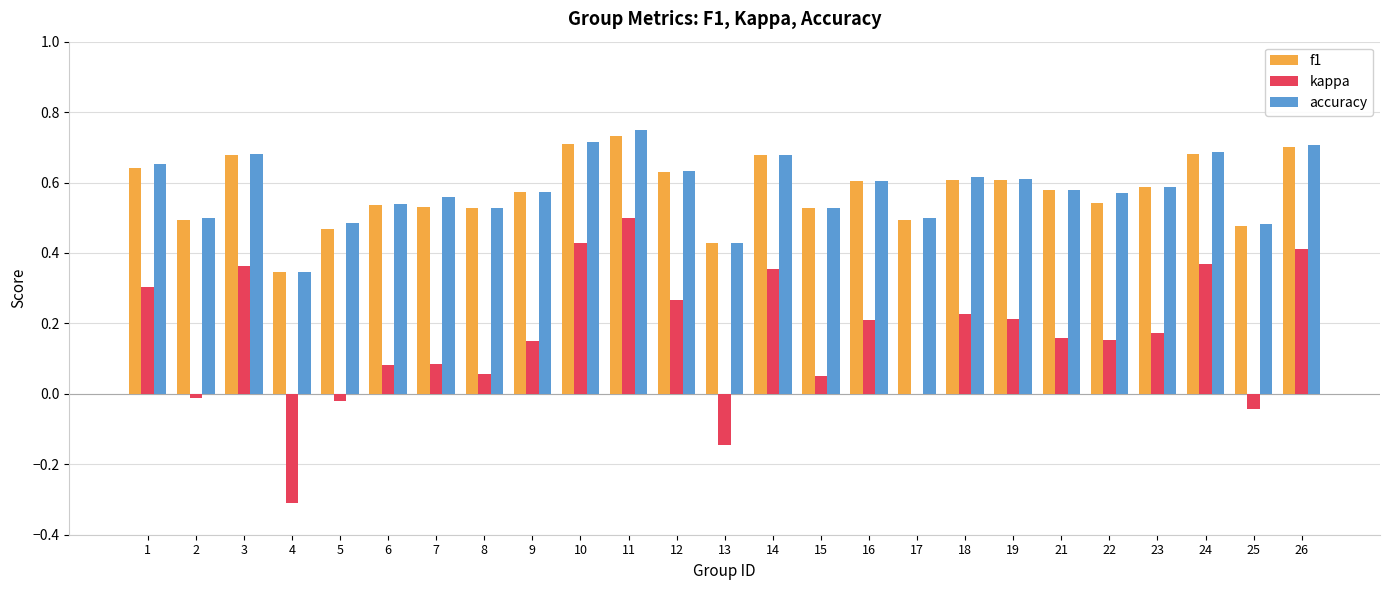

What is the total value across all series at 21?

1.3